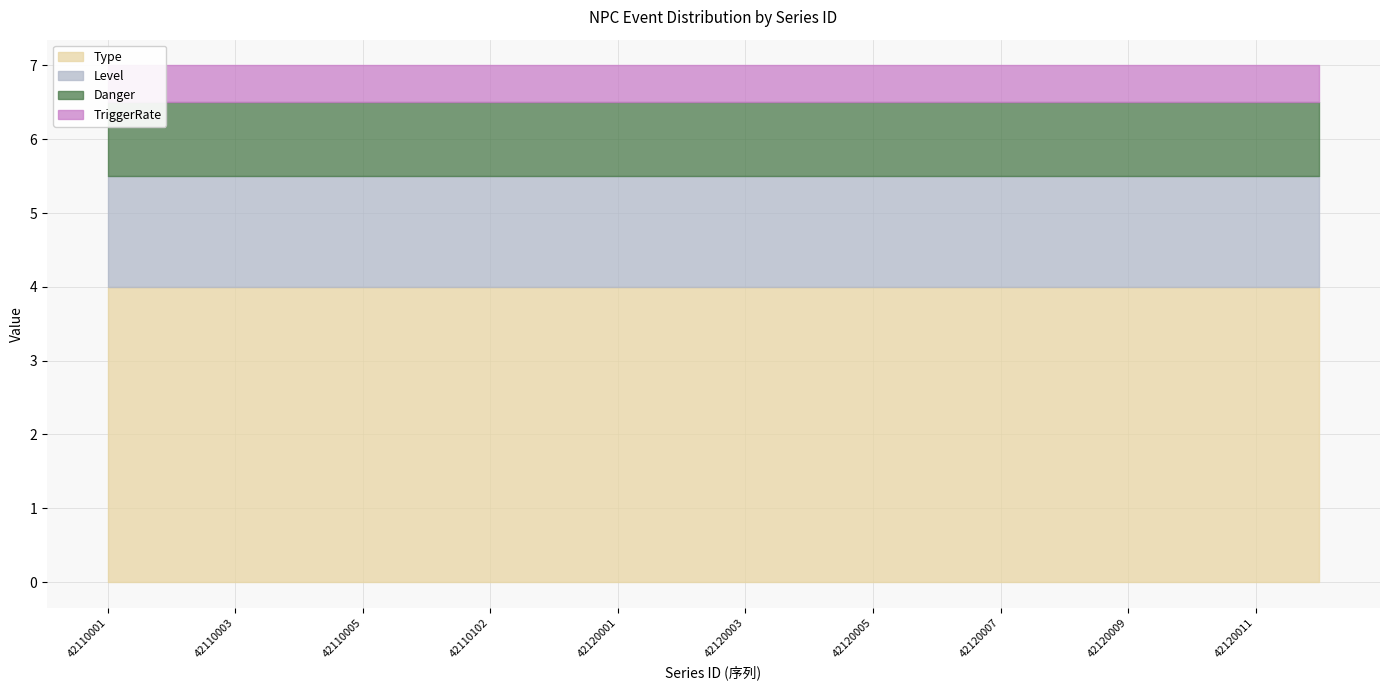

Which category has the highest value in the Danger series?

42110001